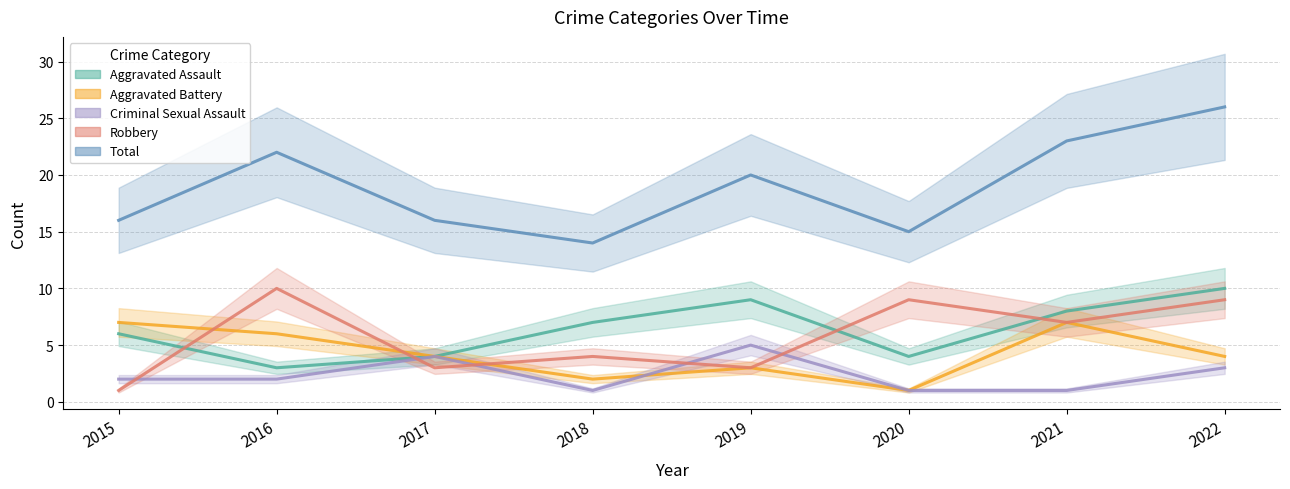

What is the value of the Aggravated Battery point at the 4th from the left?

2